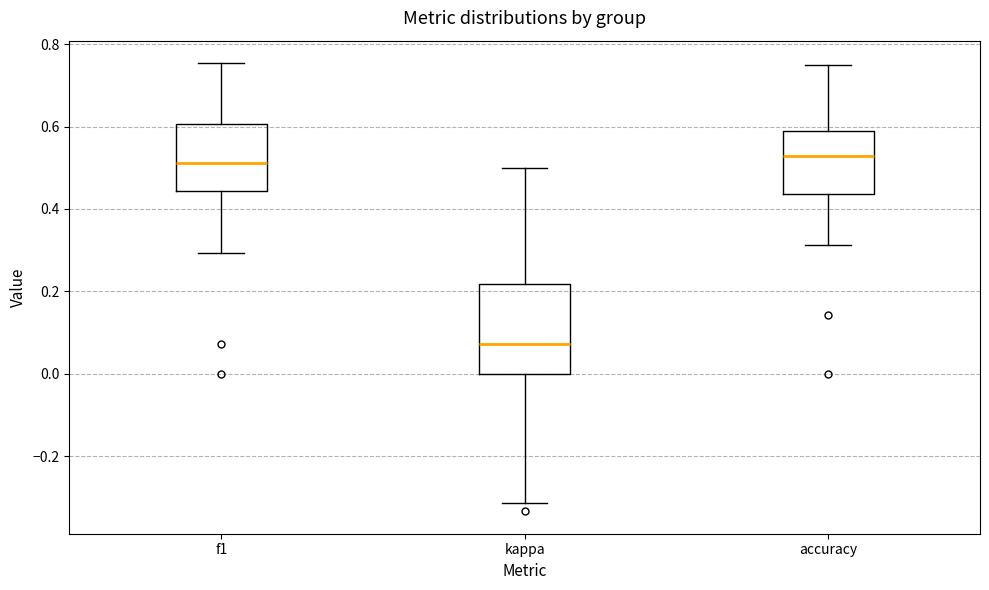

Comparing the boxes themselves (not the whiskers), which one is the tallest?

kappa